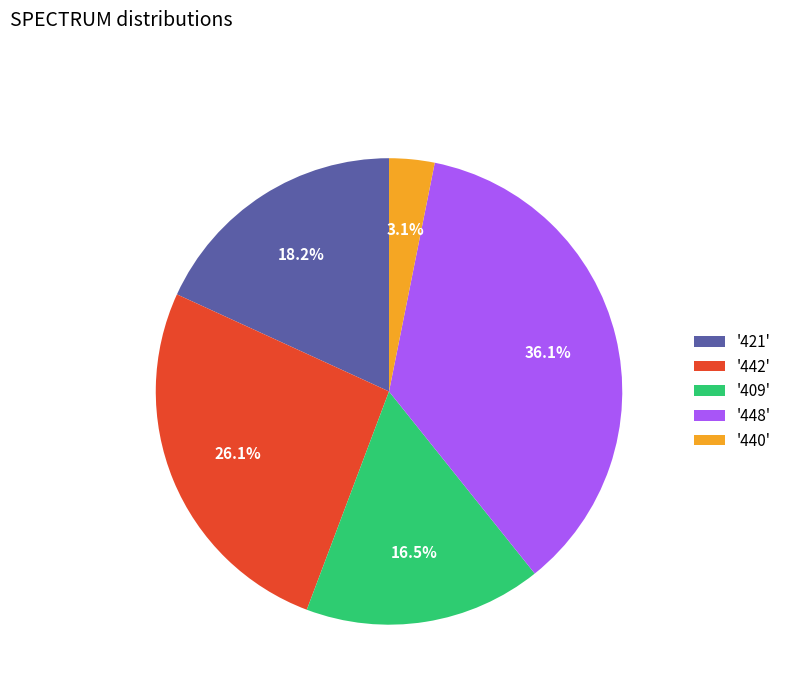

Does '442' represent more than half of the total?

No